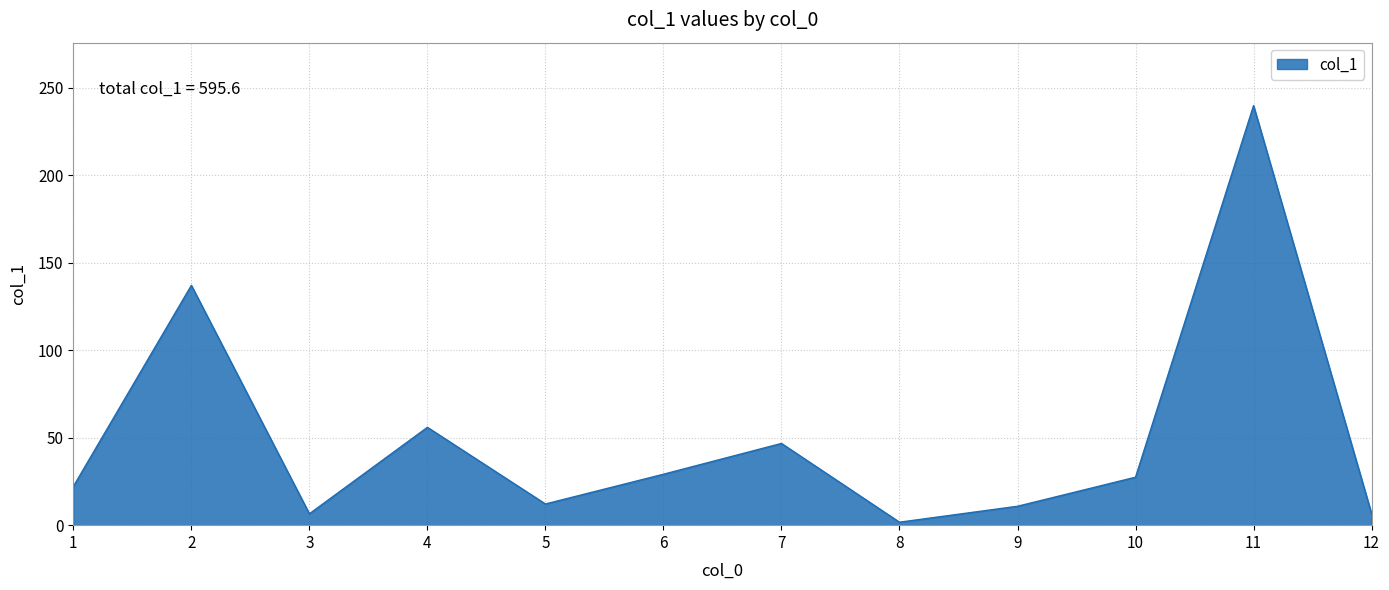

True or false: the data shows 27.4 at 10.

True